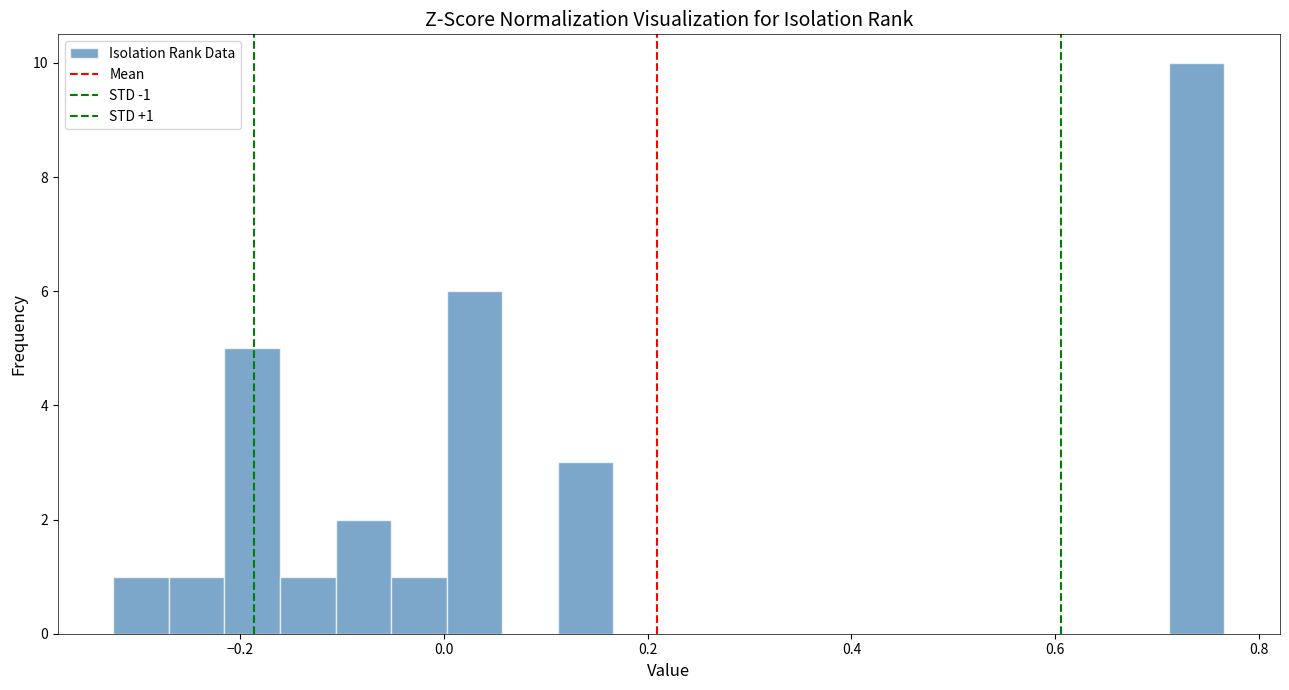

Around what value on the x-axis is the tallest bar? Give the approximate position of its centre, as read against the axis.

0.74